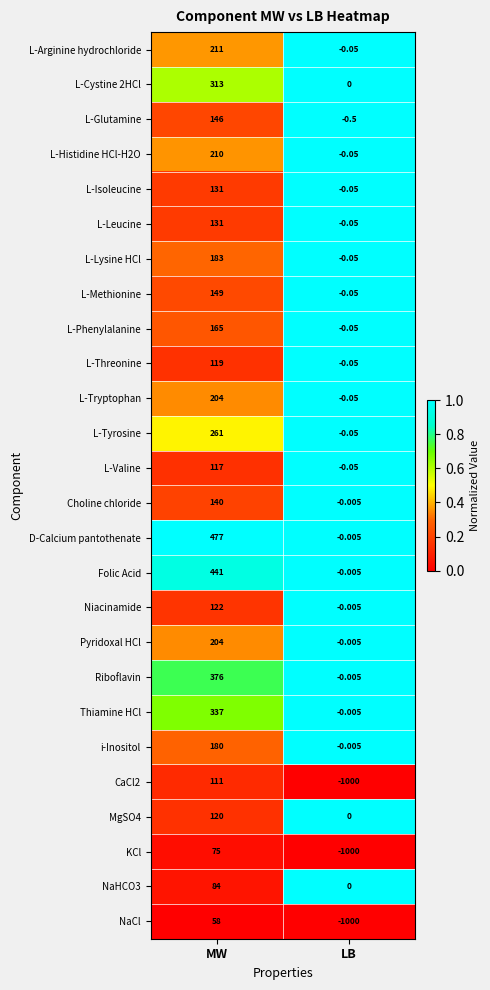

At which category does the chart reach its peak across all series?

MW